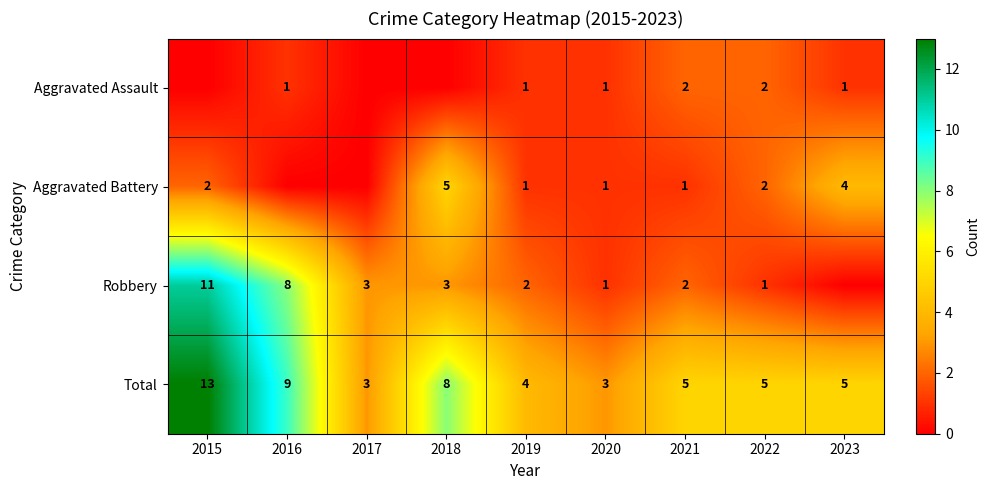

How many distinct data groups are displayed?

4